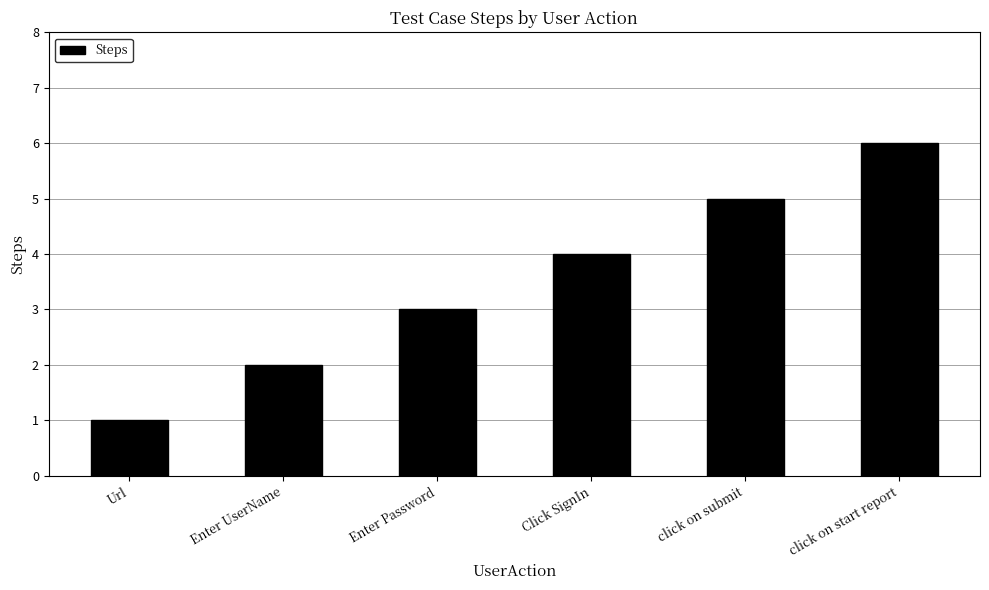

At which category does the chart reach its peak across all series?

click on start report